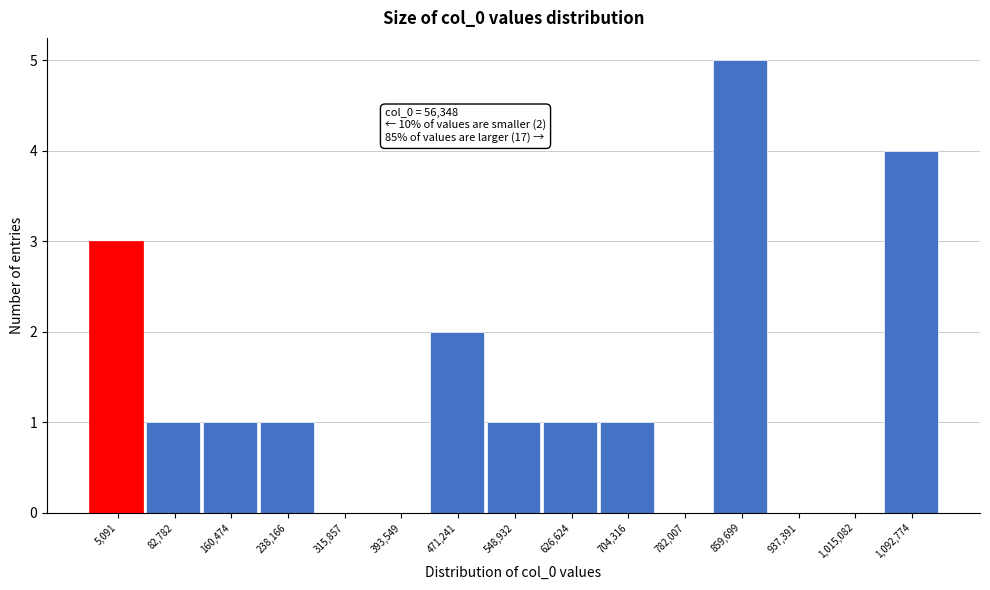

Reading left to right, transcribe all the data shown in this chart.

5,091=3	82,782=1	160,474=1	238,166=1	315,857=0	393,549=0	471,241=2	548,932=1	626,624=1	704,316=1	782,007=0	859,699=5	937,391=0	1,015,082=0	1,092,774=4